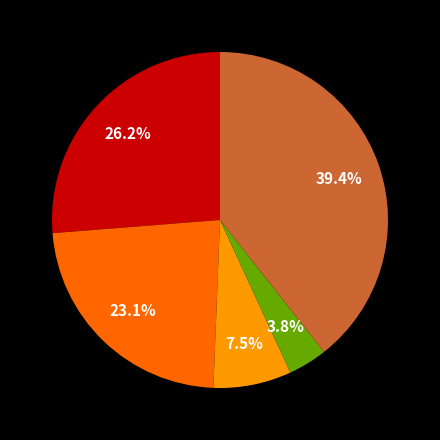

Is there a majority slice in this chart?

No